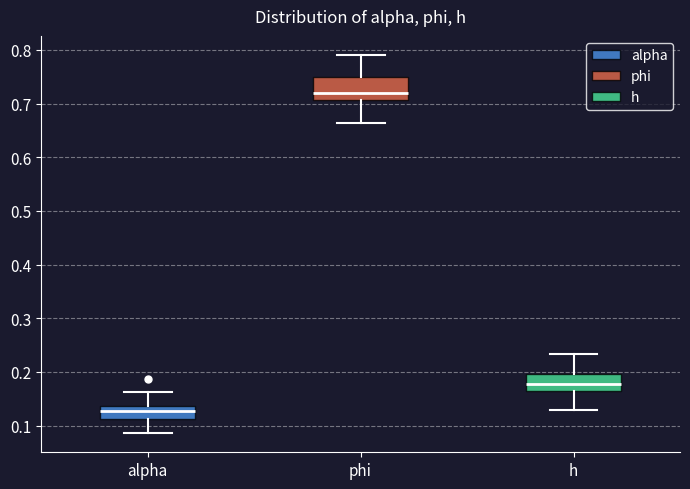

Which box has the lowest median line?

alpha